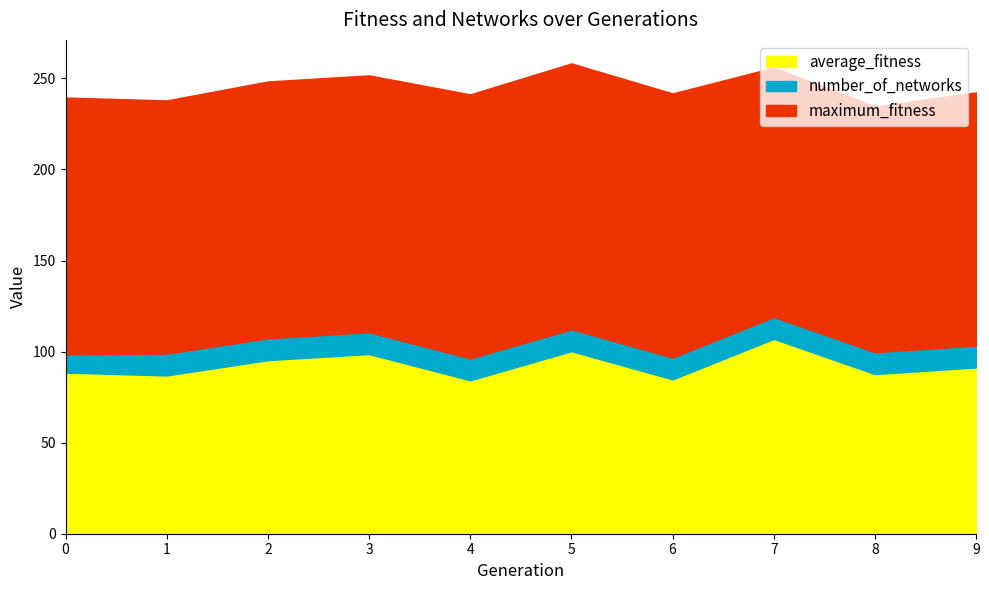

True or false: maximum_fitness has a value of 233.0 at 8.

False